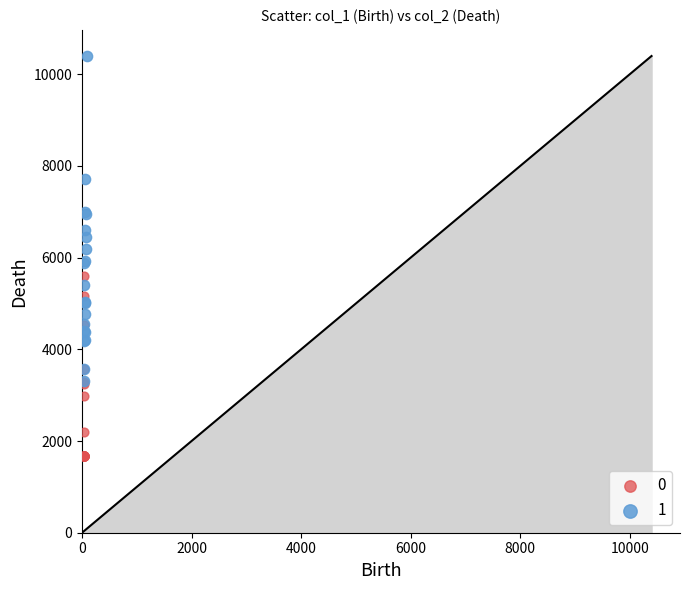

Which series contains the lowest Y value?

0